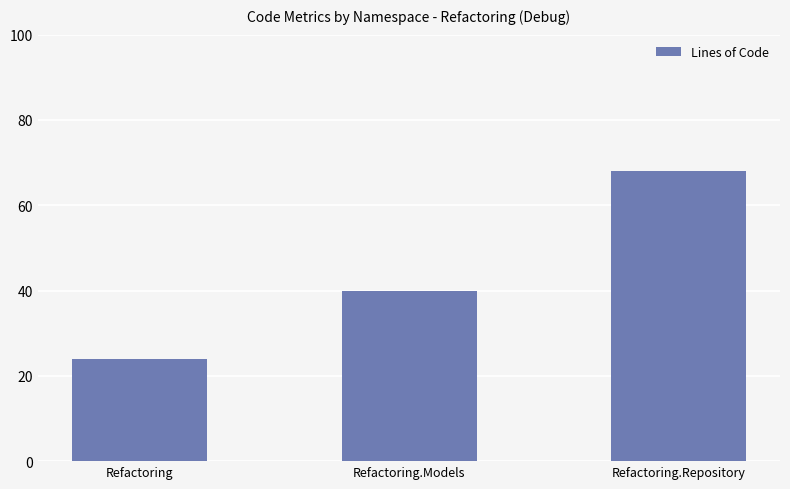

Reading left to right, transcribe all the data shown in this chart.

24	40	68